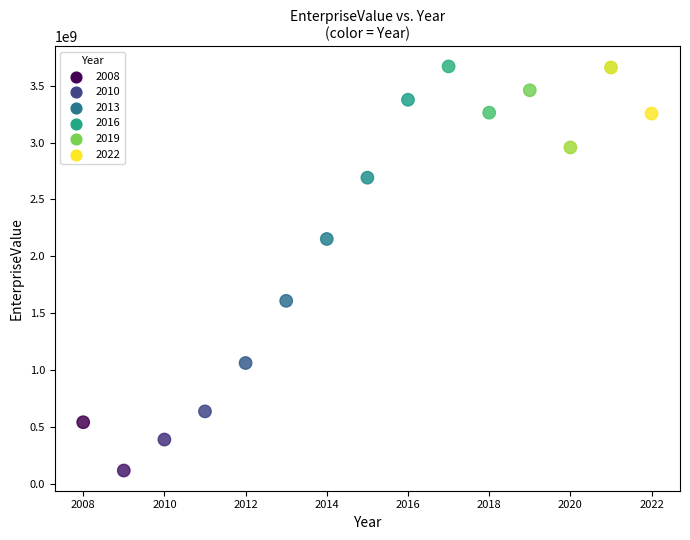

What is the range of X values (max minus min)?

14.0